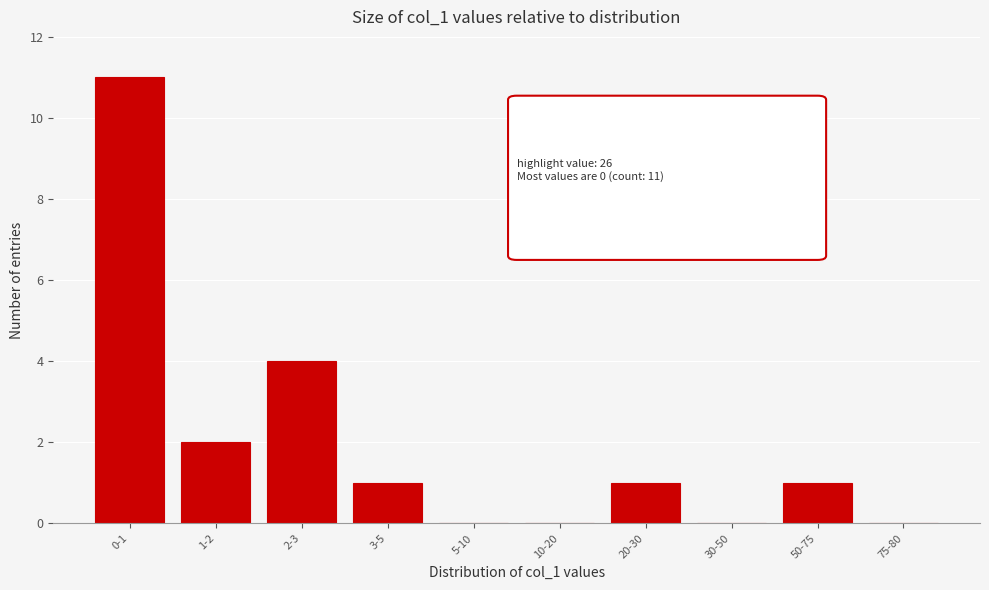

Reading left to right, extract all data points from this chart.

0-1=11	1-2=2	2-3=4	3-5=1	5-10=0	10-20=0	20-30=1	30-50=0	50-75=1	75-80=0